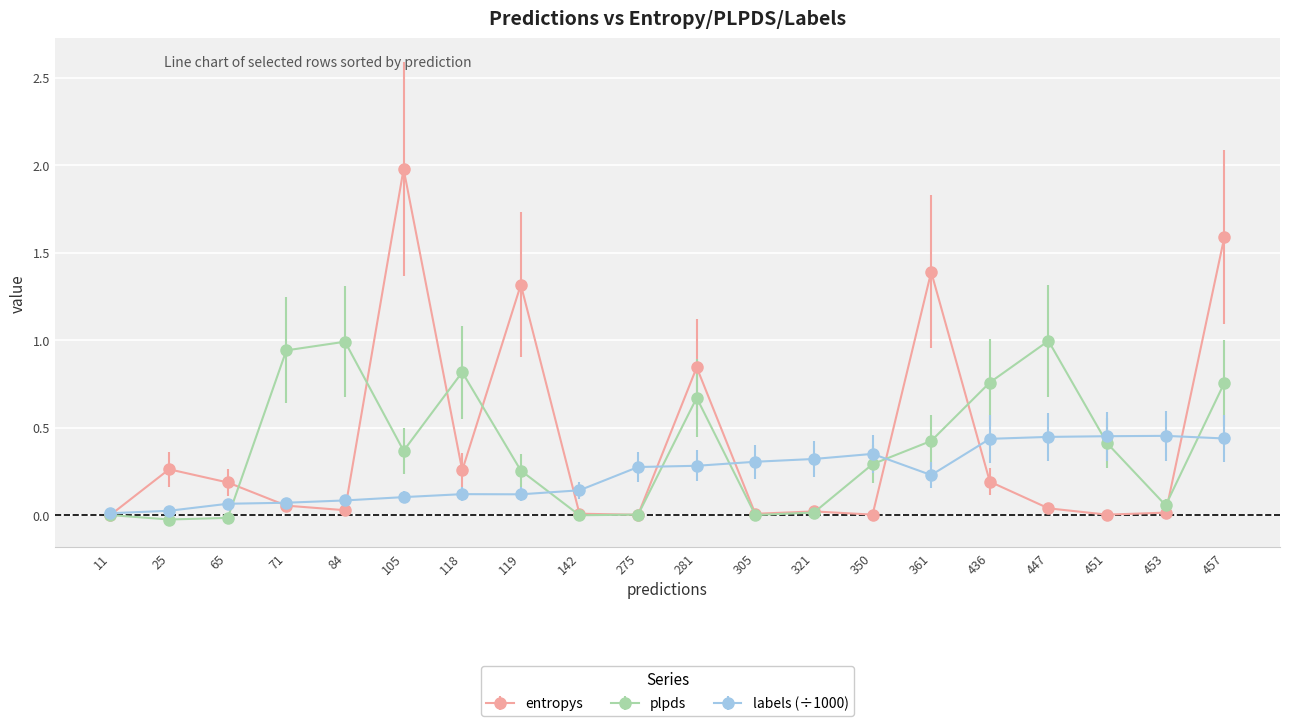

True or false: labels (÷1000) has more than 0 points higher than both neighbors.

True